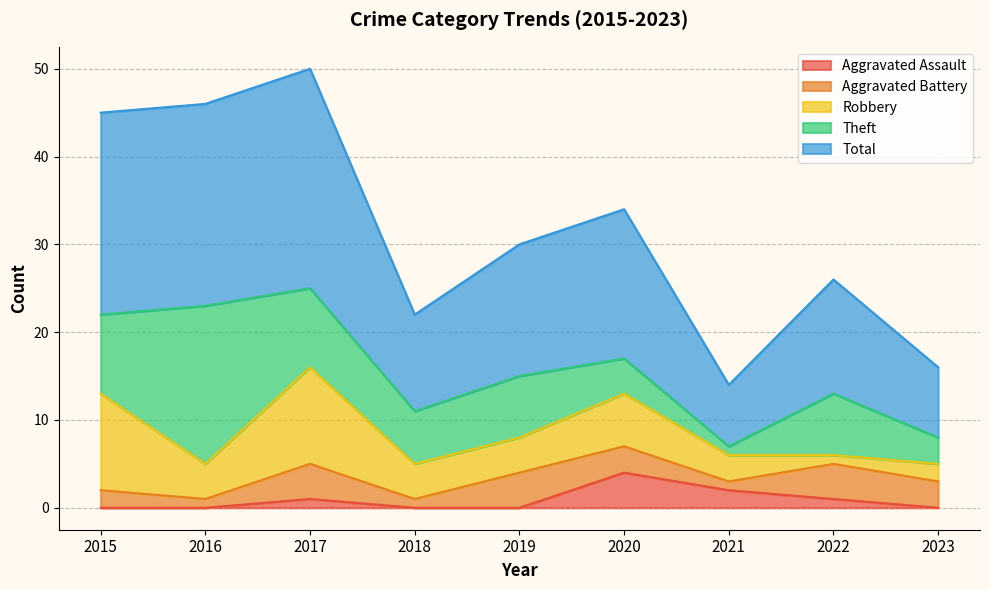

In Total, how many points are lower than both neighbors (excluding endpoints)?

2